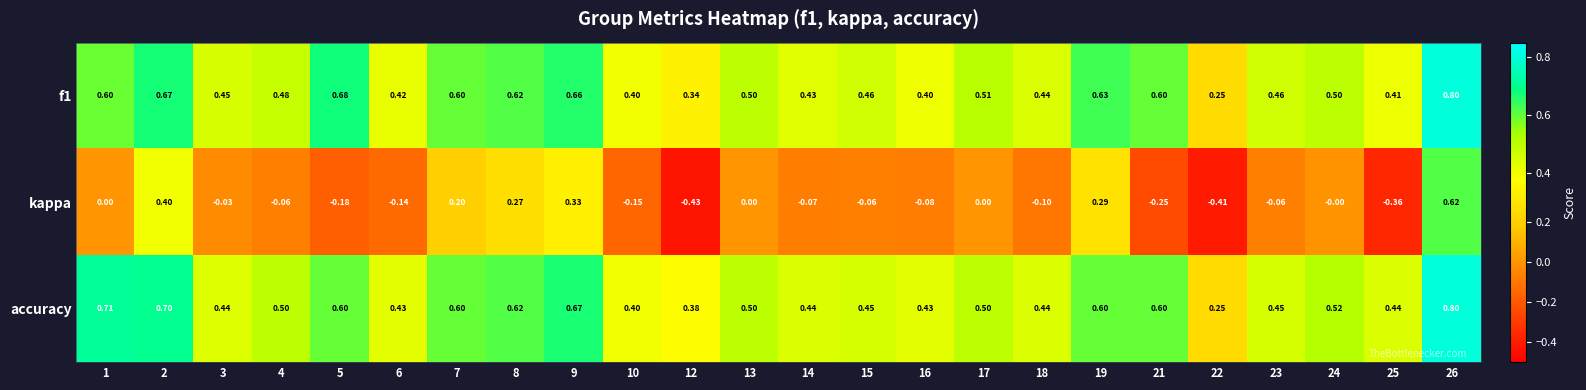

Which series has the widest spread of values?

kappa